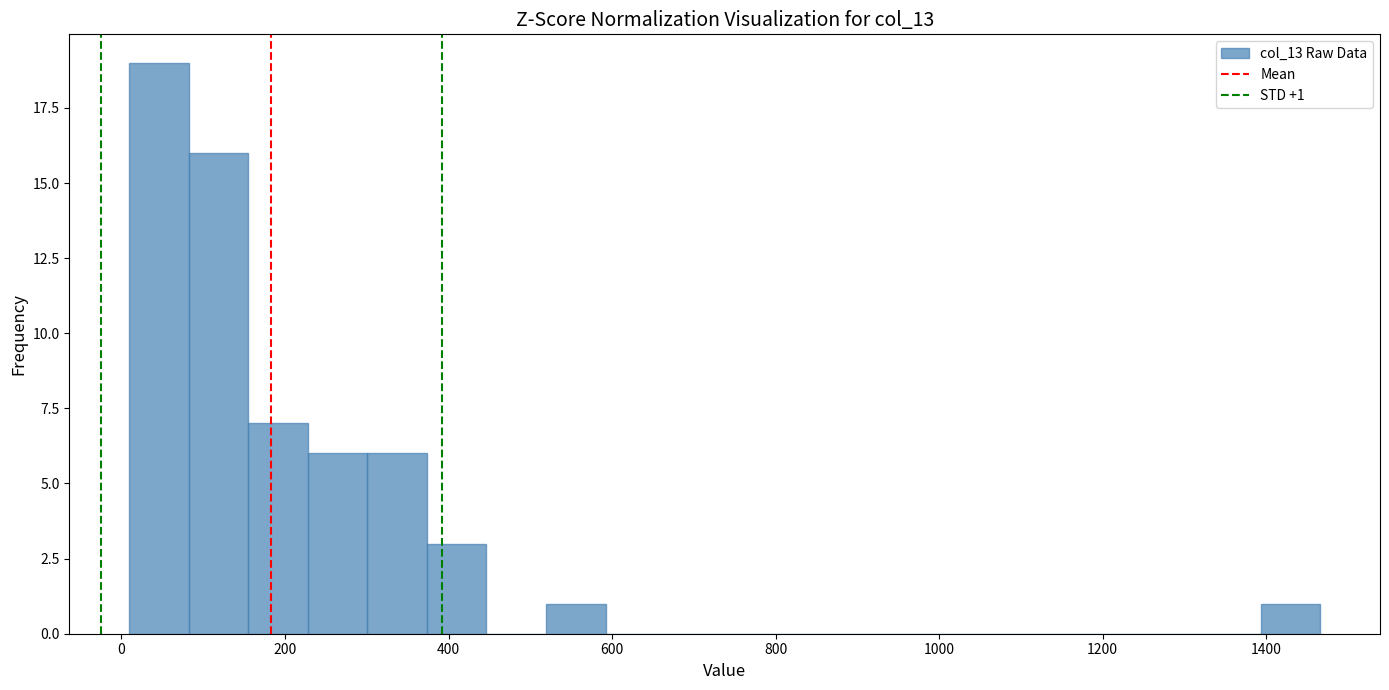

Around what value on the x-axis is the tallest bar? Give the approximate position of its centre, as read against the axis.

40